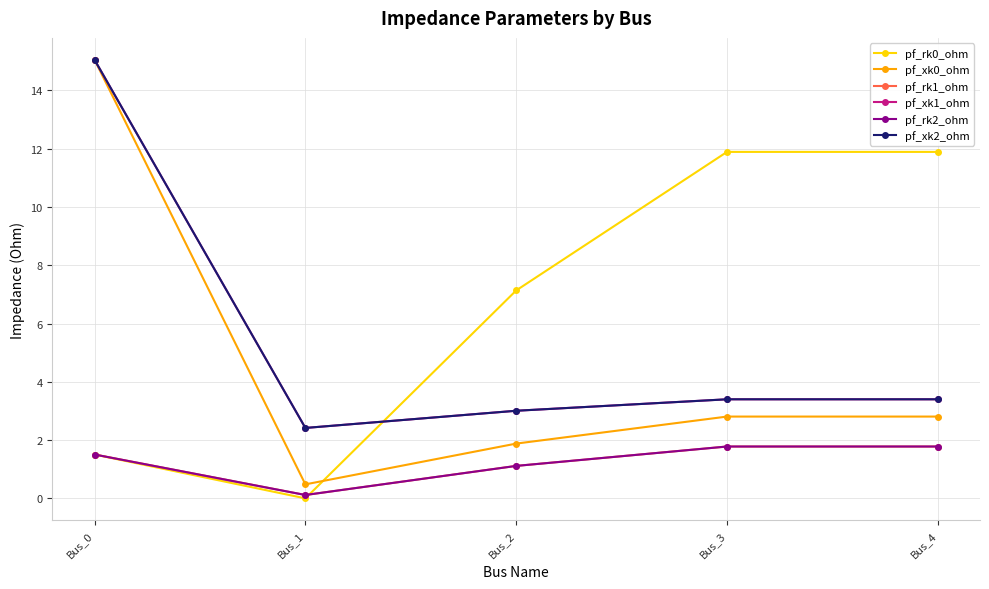

Reading left to right, what are all the values shown in this chart?

pf_rk0_ohm: Bus_0=1.5	Bus_1=0.0	Bus_2=7.1	Bus_3=11.9	Bus_4=11.9
pf_xk0_ohm: Bus_0=15.0	Bus_1=0.5	Bus_2=1.9	Bus_3=2.8	Bus_4=2.8
pf_rk1_ohm: Bus_0=1.5	Bus_1=0.1	Bus_2=1.1	Bus_3=1.8	Bus_4=1.8
pf_xk1_ohm: Bus_0=15.0	Bus_1=2.4	Bus_2=3.0	Bus_3=3.4	Bus_4=3.4
pf_rk2_ohm: Bus_0=1.5	Bus_1=0.1	Bus_2=1.1	Bus_3=1.8	Bus_4=1.8
pf_xk2_ohm: Bus_0=15.0	Bus_1=2.4	Bus_2=3.0	Bus_3=3.4	Bus_4=3.4